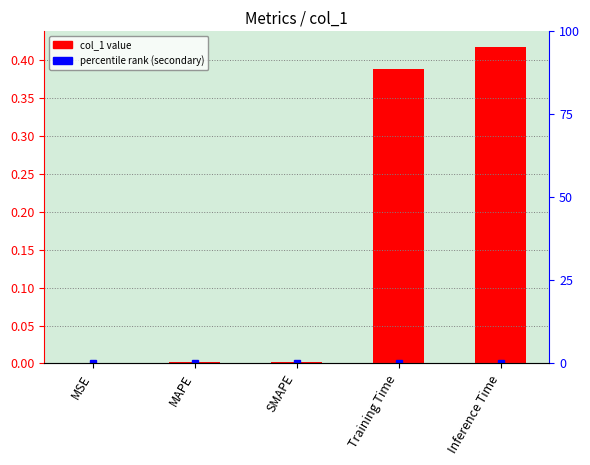

Reading left to right, transcribe all the data shown in this chart.

MSE=0.0	MAPE=0.0	SMAPE=0.0	Training Time=0.4	Inference Time=0.4